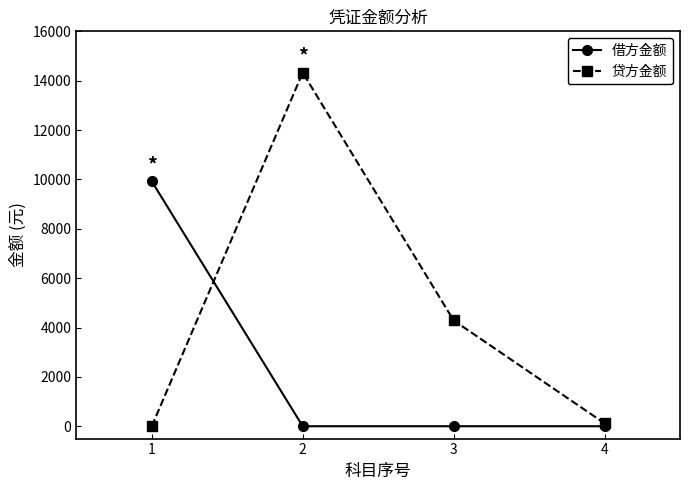

Is it true that 贷方金额 equals 6882.3 at 2?

False